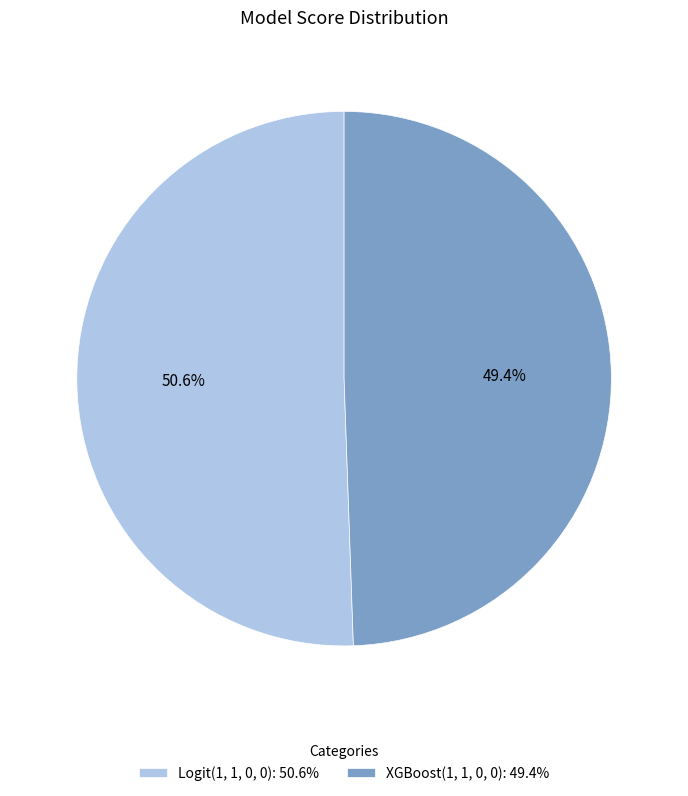

How many slices are in this pie chart?

2